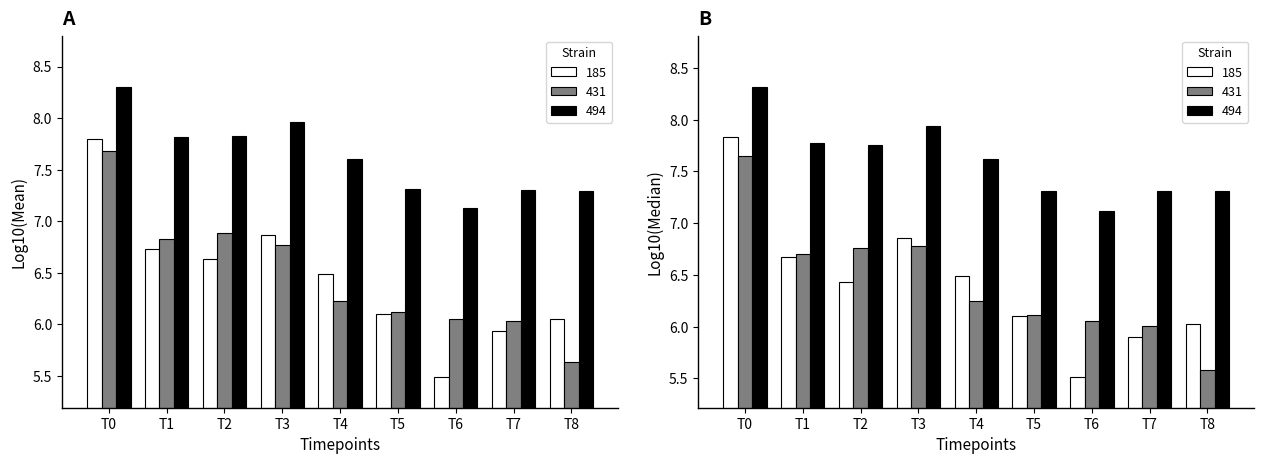

Is it true that 431 equals 11.2 at T3?

False